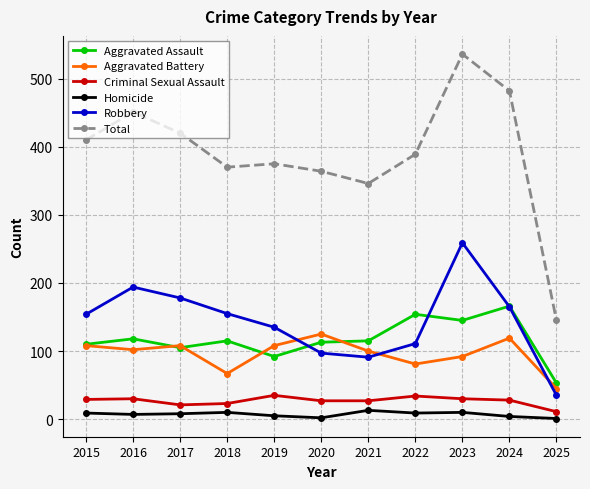

What is the value of the Homicide point at the 1st from the left?

9